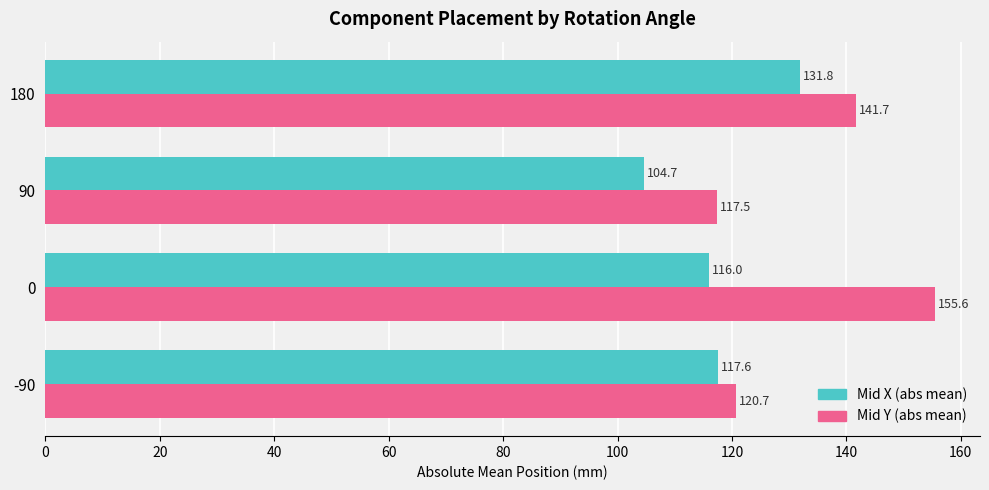

Which series has the widest spread of values?

Mid Y (abs mean)